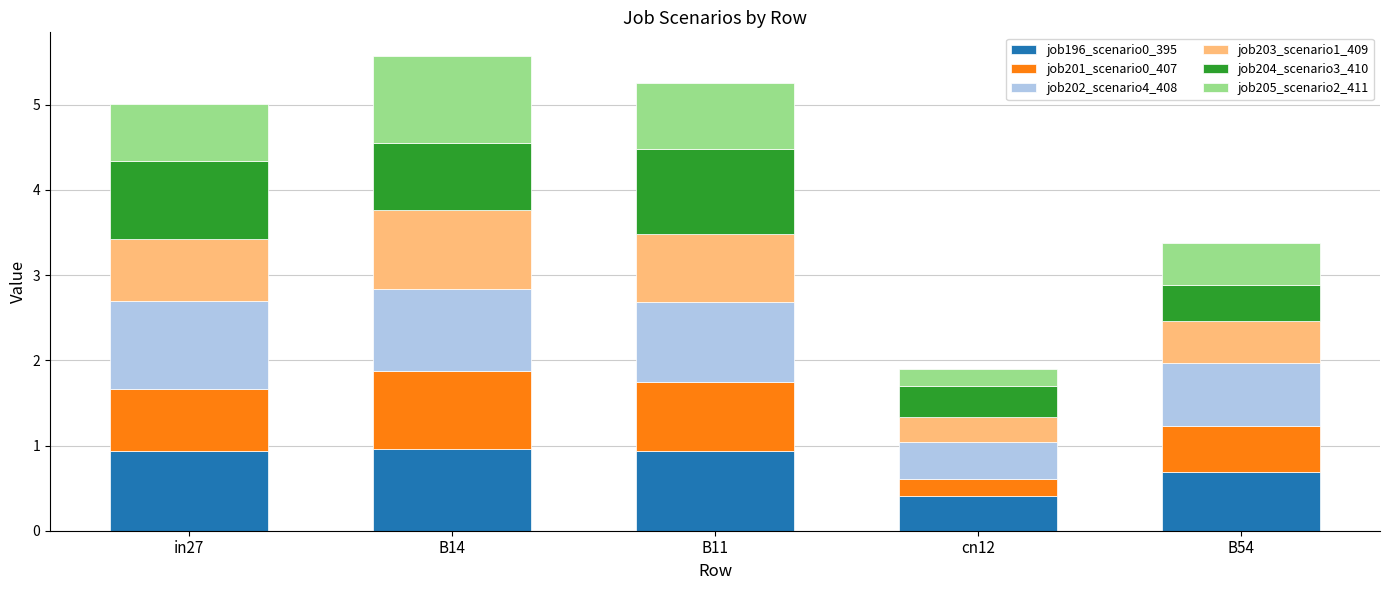

At which label does job196_scenario0_395 reach its minimum?

cn12